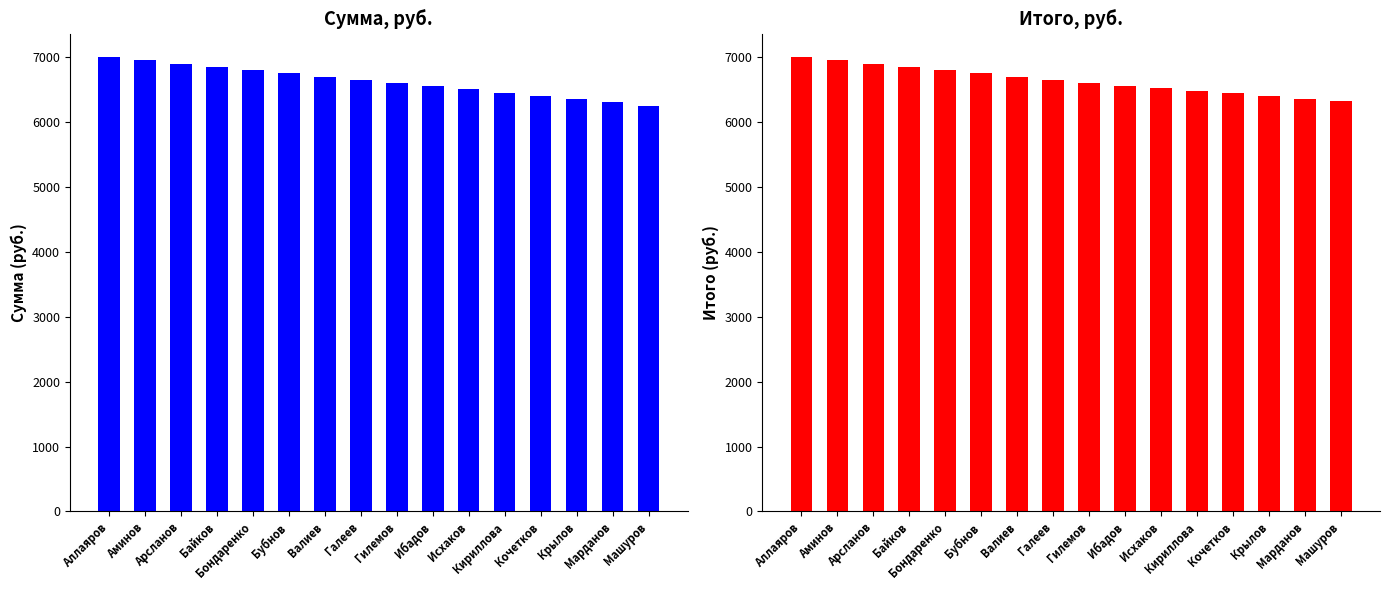

What is the sum of all Сумма, руб. values?

106106.0